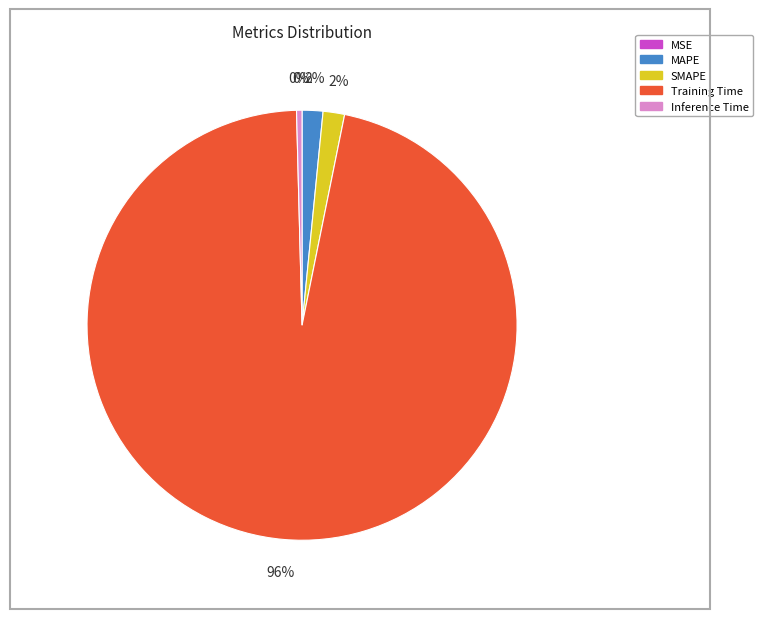

Is it true that MAPE is 2% of the pie?

True